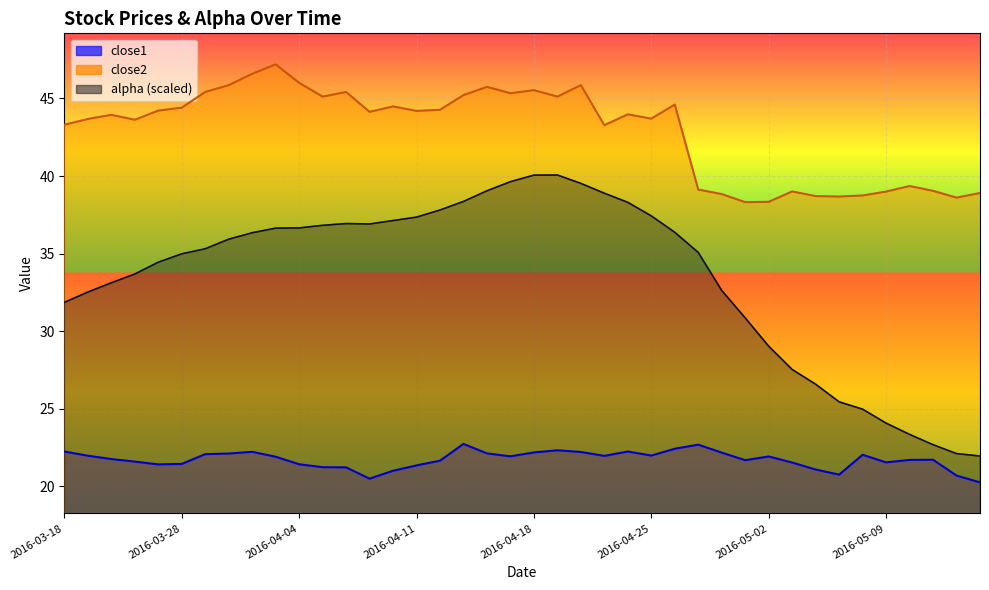

Reading right to left, what are all the values shown in this chart?

alpha: 22.0	22.1	22.7	23.3	24.1	25.0	25.4	26.6	27.5	29.0	30.9	32.6	35.1	36.4	37.4	38.3	38.9	39.5	40.1	40.1	39.6	39.0	38.4	37.8	37.4	37.1	36.9	36.9	36.8	36.7	36.6	36.3	35.9	35.3	35.0	34.4	33.7	33.1	32.5	31.9
close1: 20.3	20.7	21.7	21.7	21.5	22.0	20.8	21.1	21.5	21.9	21.7	22.2	22.7	22.4	22.0	22.2	22.0	22.2	22.3	22.2	21.9	22.1	22.7	21.7	21.4	21.0	20.5	21.2	21.2	21.4	21.9	22.2	22.1	22.1	21.4	21.4	21.6	21.8	22.0	22.2
close2: 38.9	38.6	39.0	39.4	39.0	38.7	38.7	38.7	39.0	38.3	38.3	38.8	39.1	44.6	43.7	44.0	43.3	45.9	45.1	45.5	45.3	45.7	45.2	44.3	44.2	44.5	44.1	45.4	45.1	46.0	47.2	46.6	45.9	45.4	44.4	44.2	43.6	43.9	43.7	43.3